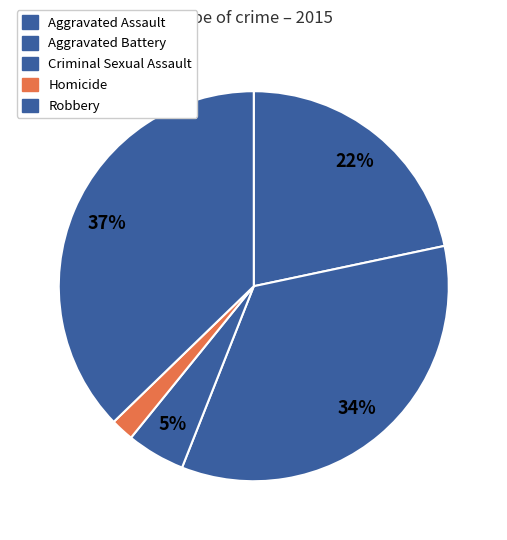

Is there a majority slice in this chart?

No